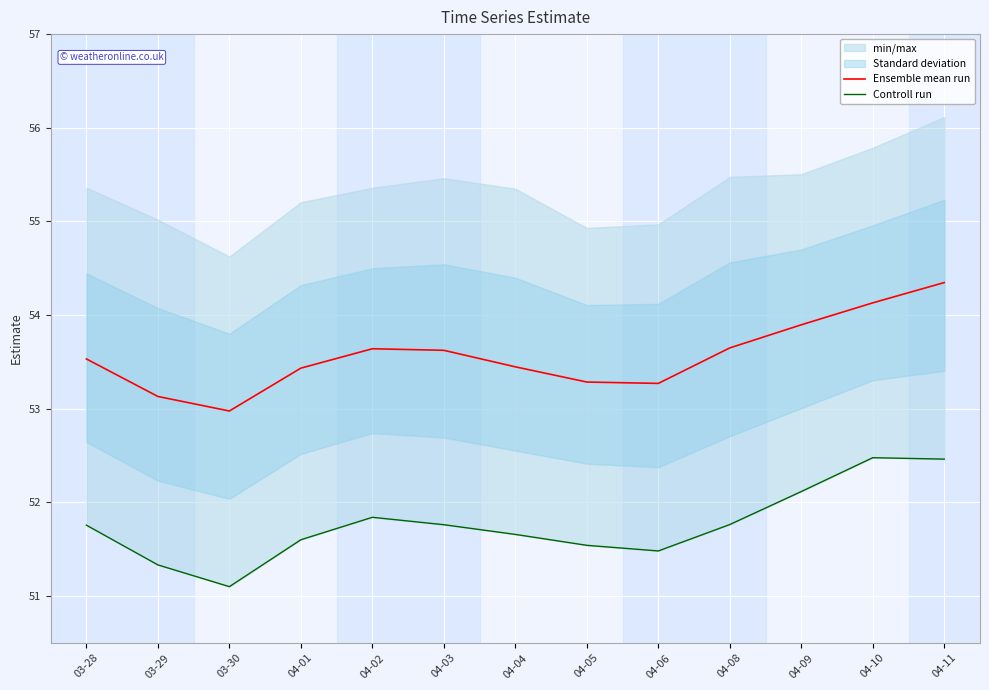

Reading left to right, list all the values displayed in this chart.

Ensemble mean run: 53.5	53.1	53.0	53.4	53.6	53.6	53.4	53.3	53.3	53.6	53.9	54.1	54.3
Controll run: 51.8	51.3	51.1	51.6	51.8	51.8	51.7	51.5	51.5	51.8	52.1	52.5	52.5